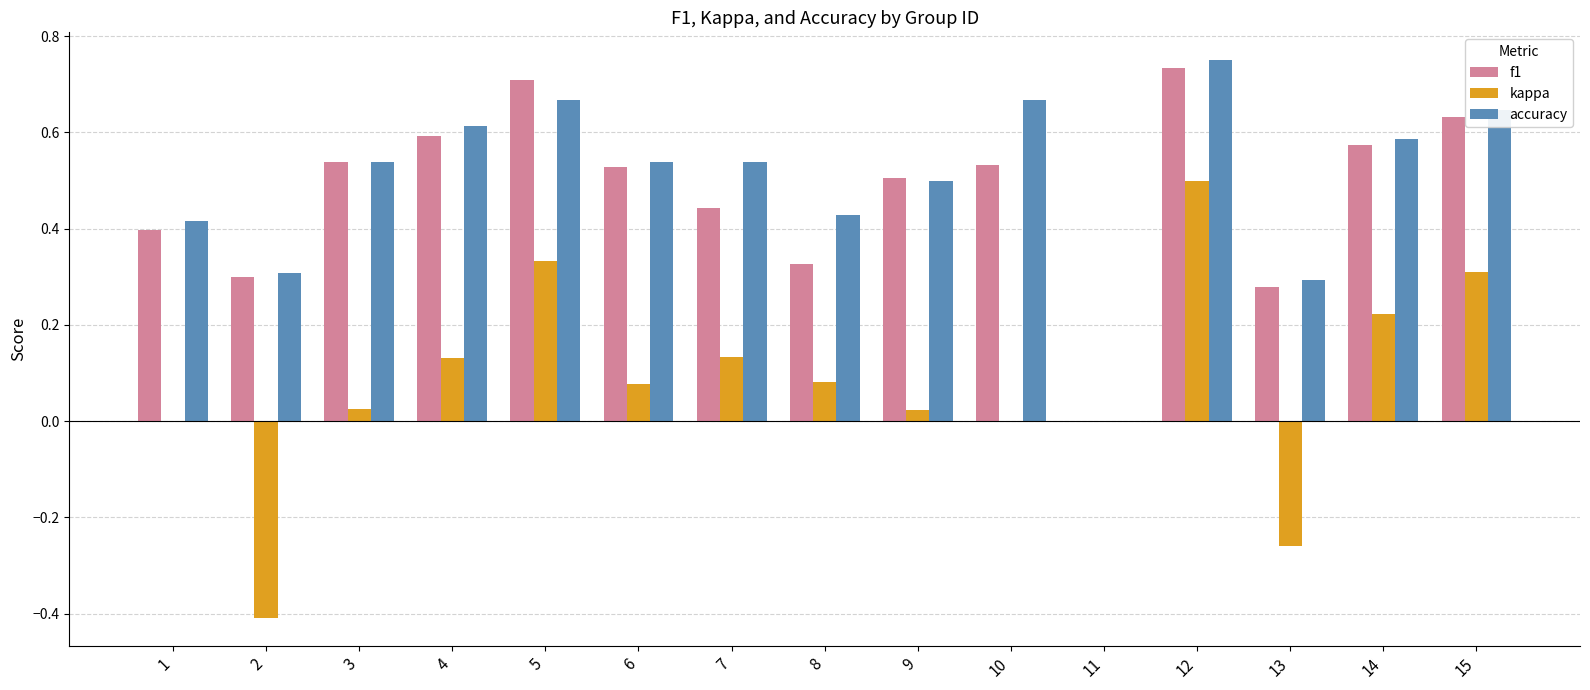

Which series changed the most between 7 and 15?

f1